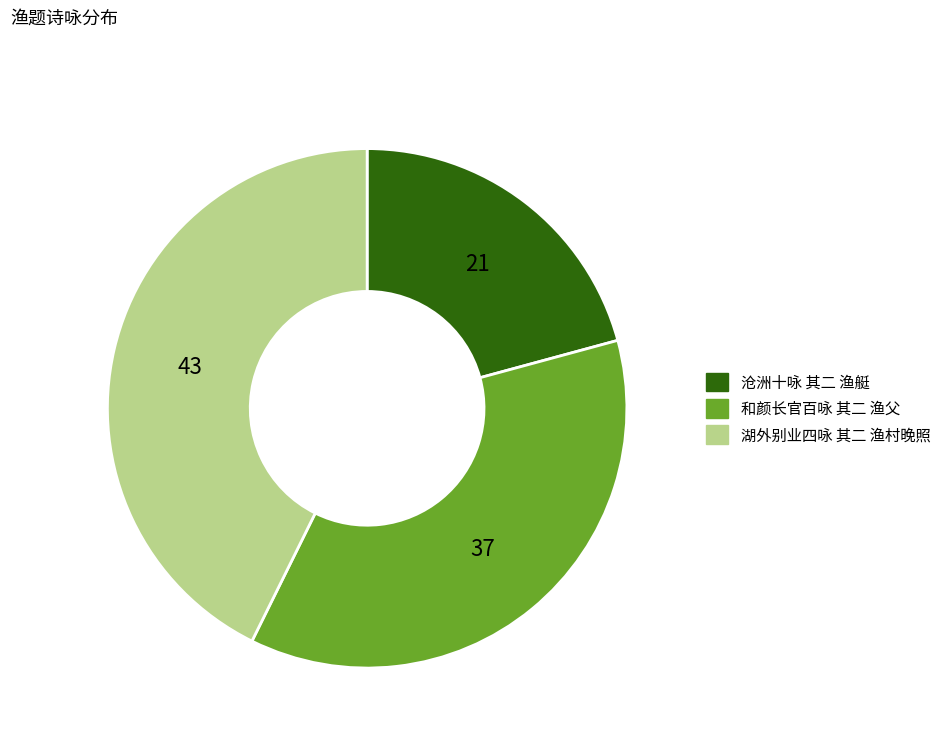

How many slices are in this pie chart?

3